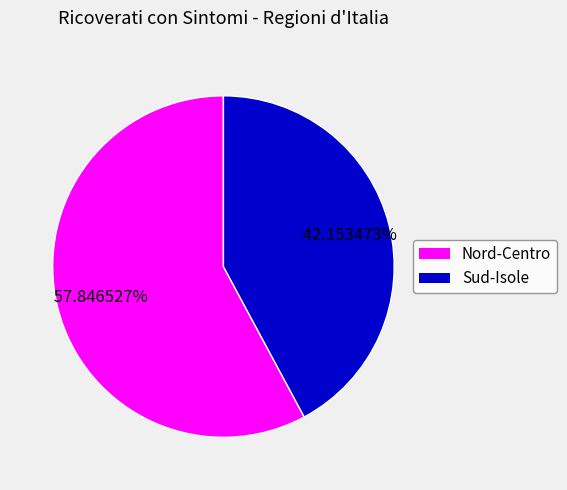

Is there a majority slice in this chart?

Yes